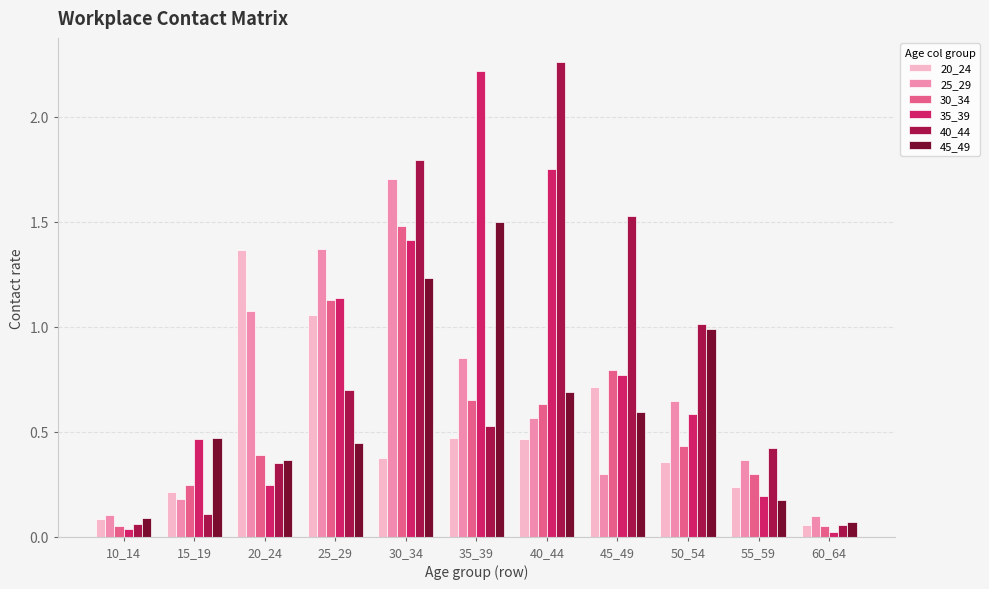

Between 30_34 and 35_39, which series saw the biggest shift?

40_44